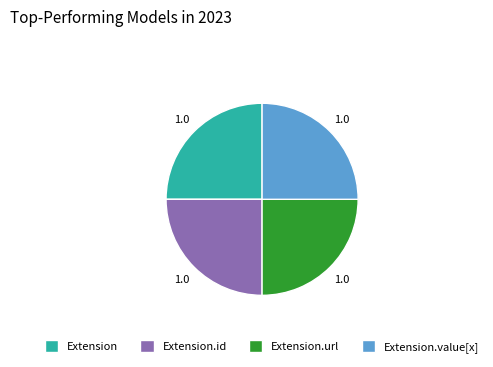

Is there any slice that represents more than half of the pie?

No